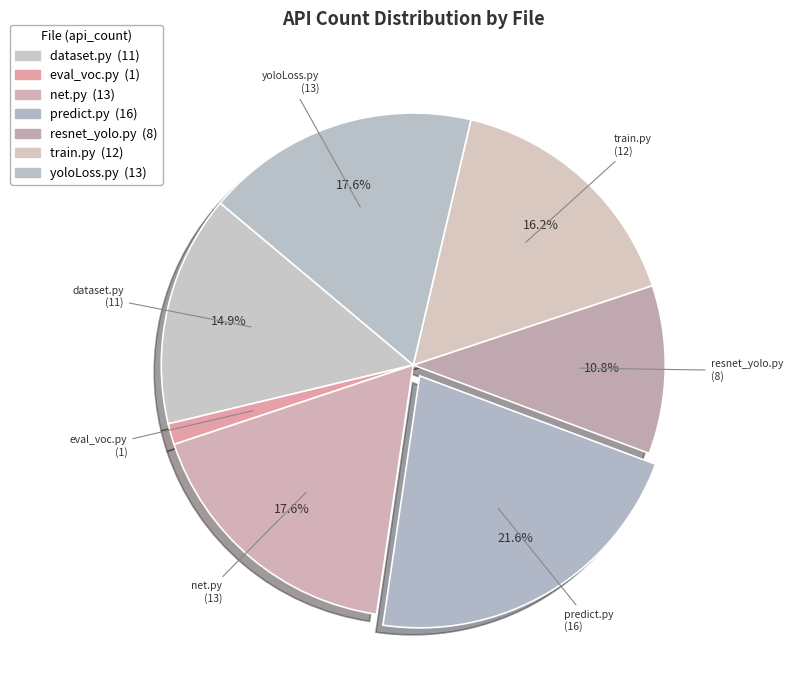

To the nearest percent, what is the average slice percentage?

14%